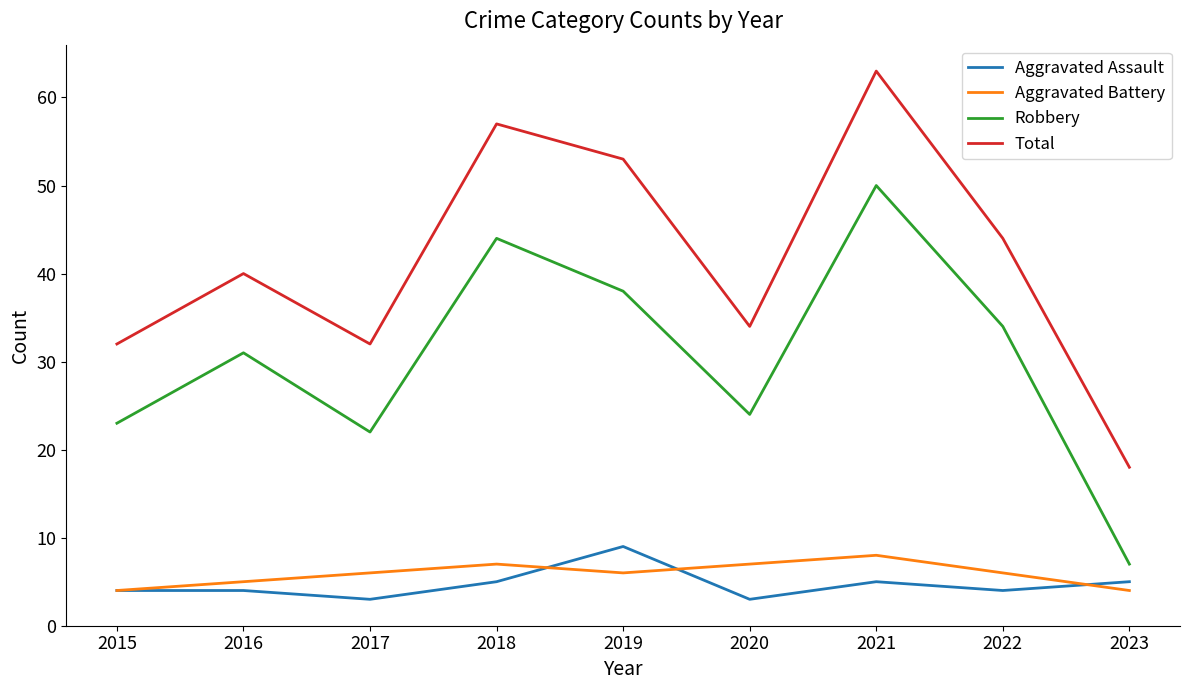

At which category does Total reach its first local peak?

2016